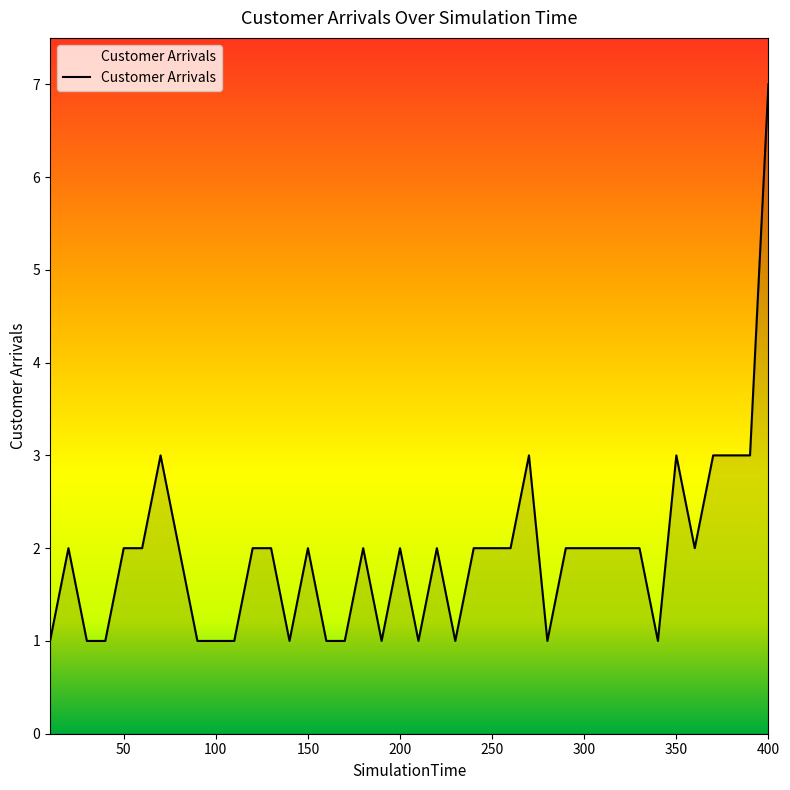

What is the smallest value displayed?

1